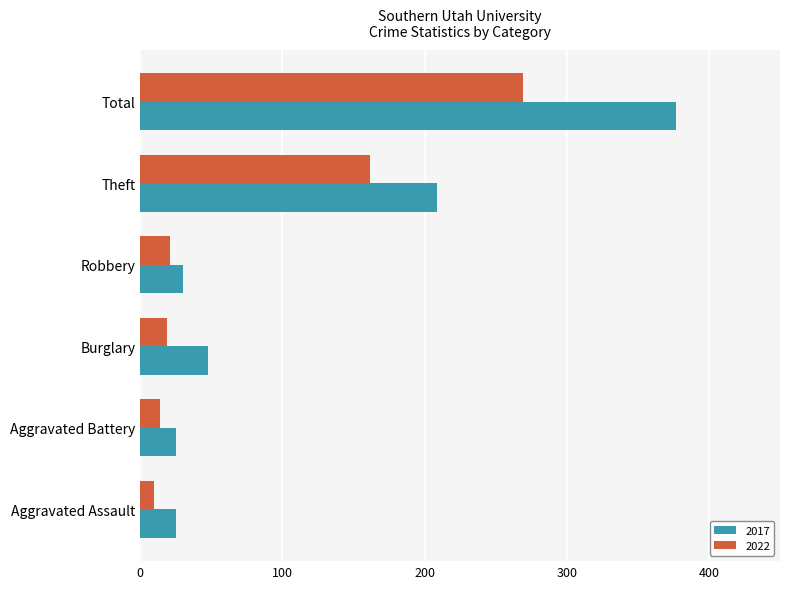

What is the maximum value shown in the chart?

377